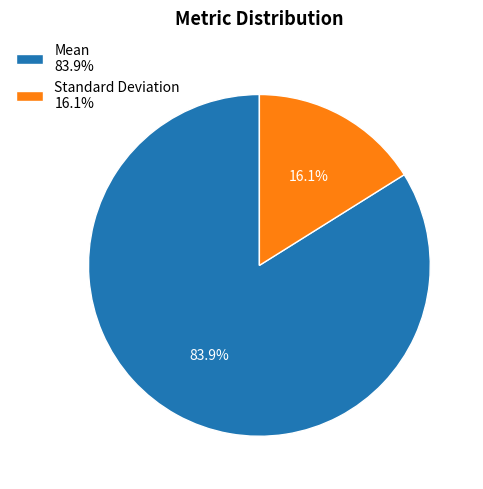

To the nearest percent, what portion does Standard Deviation represent?

16%